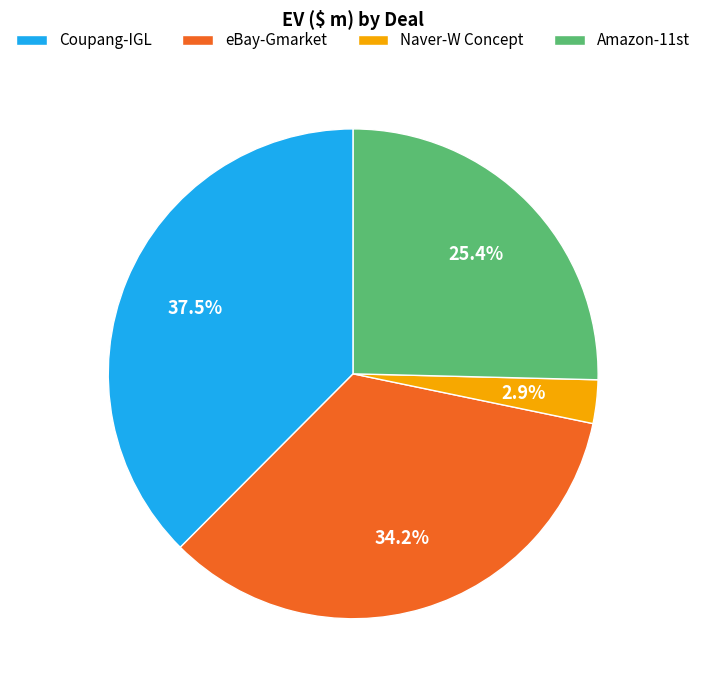

Count the number of slices in the pie.

4